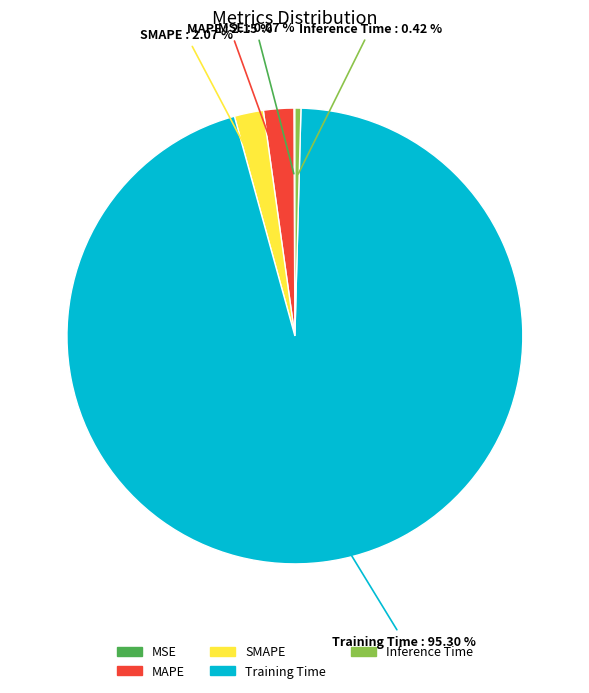

Is SMAPE the majority of the pie?

No